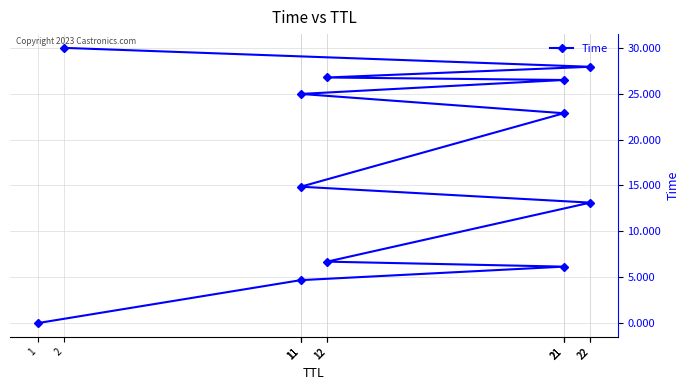

How many lines are shown in the chart?

1